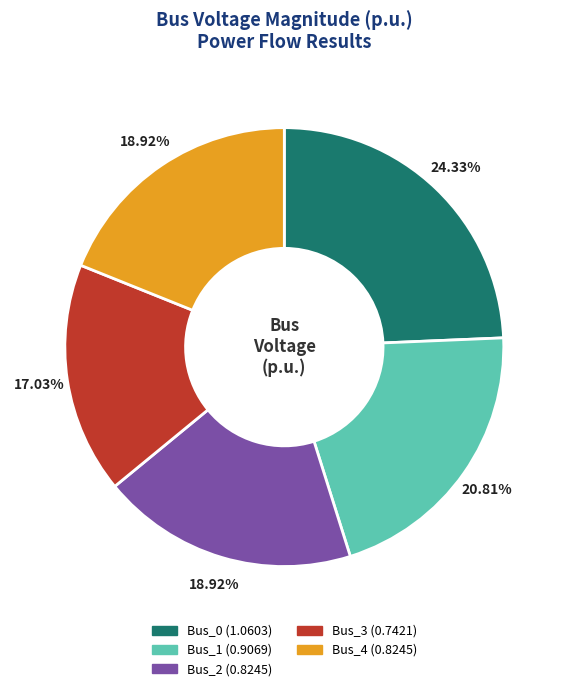

Does Bus_0 account for over 50% of the chart?

No